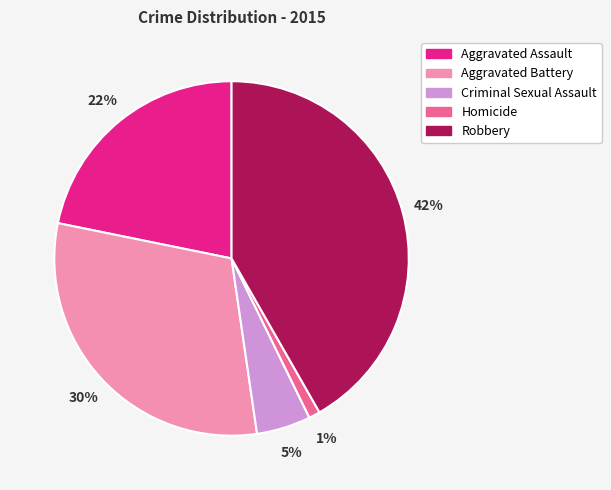

What percentage is the Criminal Sexual Assault slice, to the nearest percent?

5%